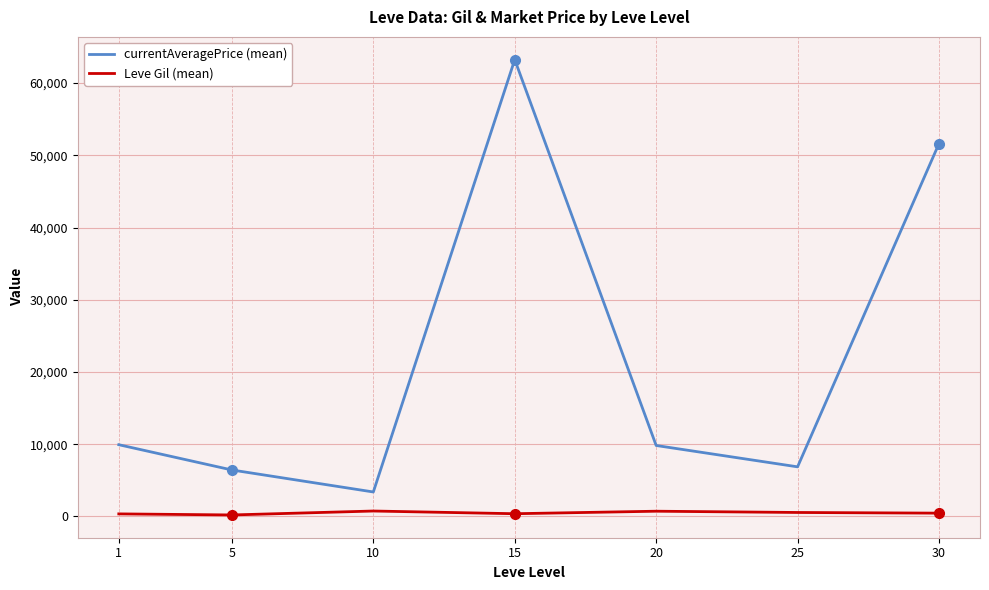

List the series in order of their overall mean, lowest first.

Leve Gil (mean), currentAveragePrice (mean)